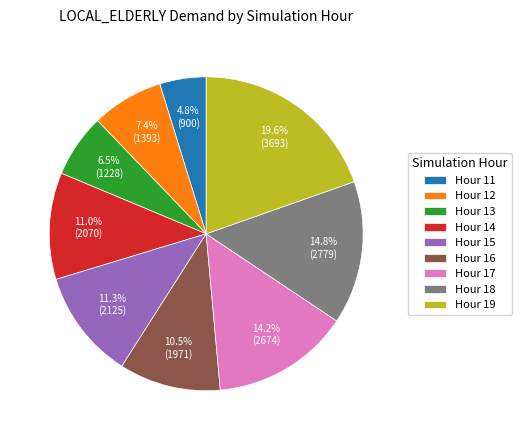

Combined, do Hour 17 and Hour 19 account for over 50%?

No